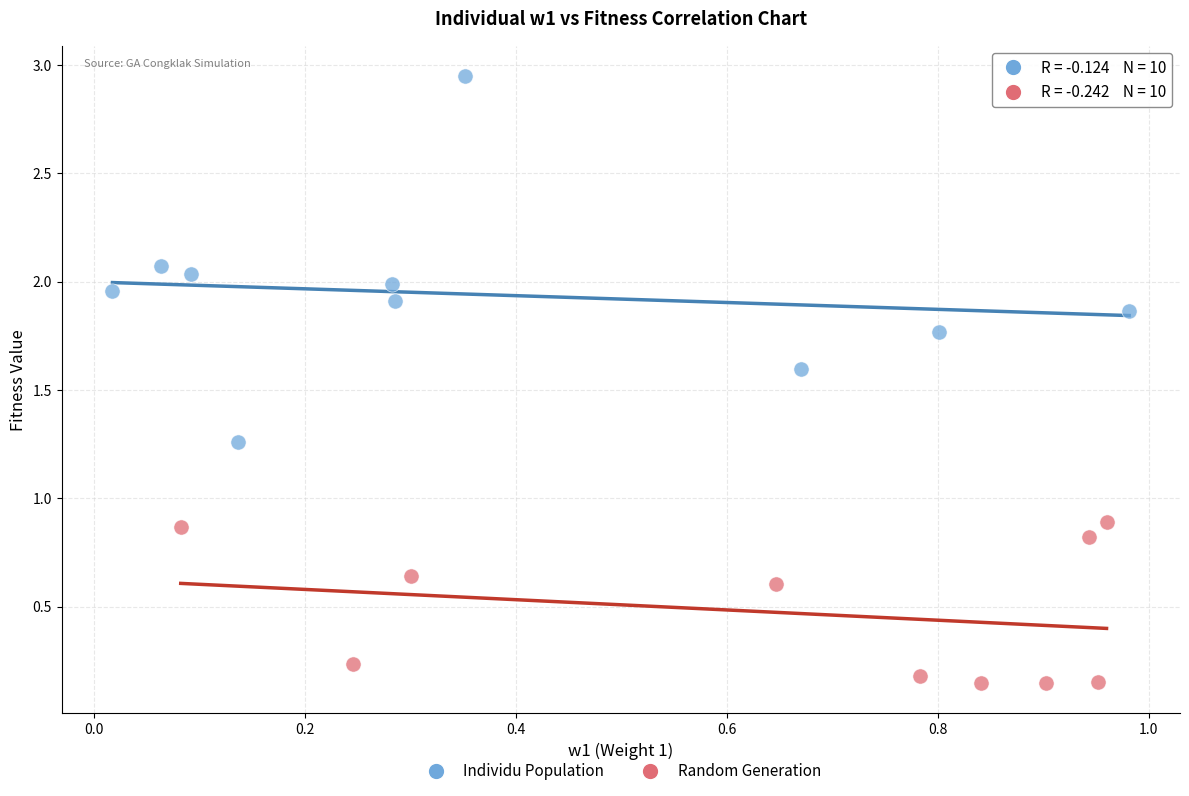

Which series has the largest Y range (max minus min)?

Individu Population